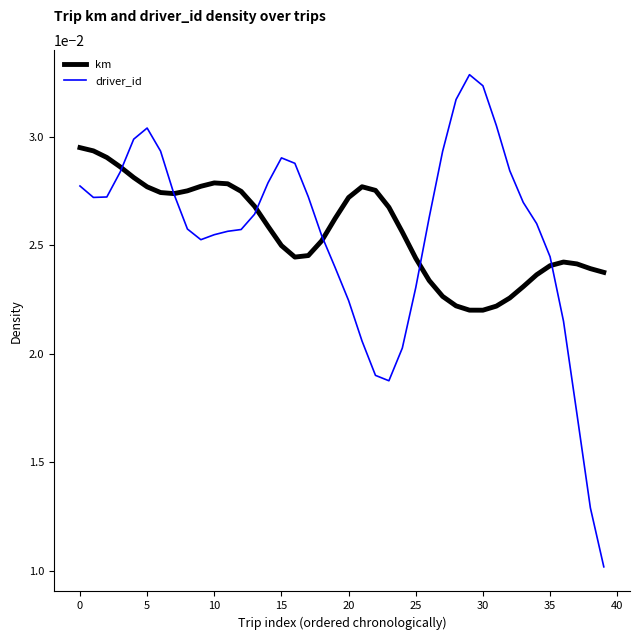

True or false: driver_id has more than 1 interior local peaks.

True